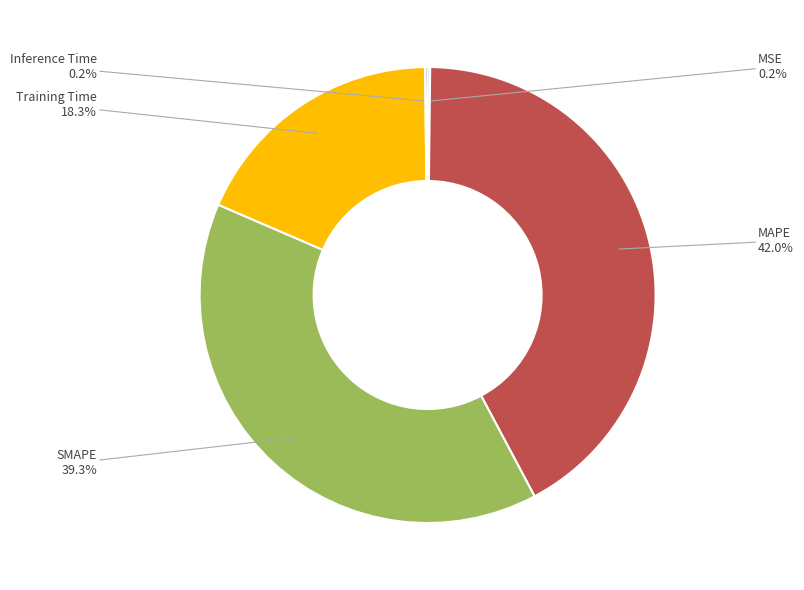

What percentage is NOT represented by SMAPE?

60.7%